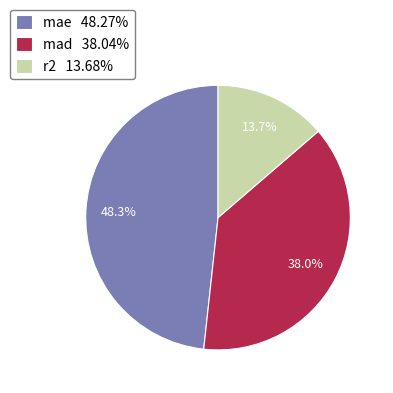

Rank the categories by value from lowest to highest.

r2, mad, mae